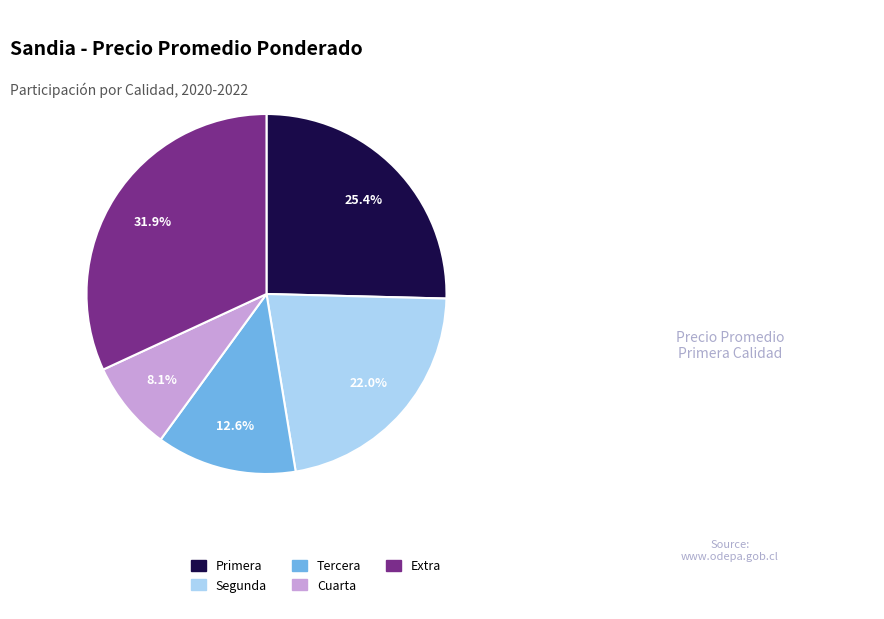

Between Extra and Cuarta, which is larger?

Extra